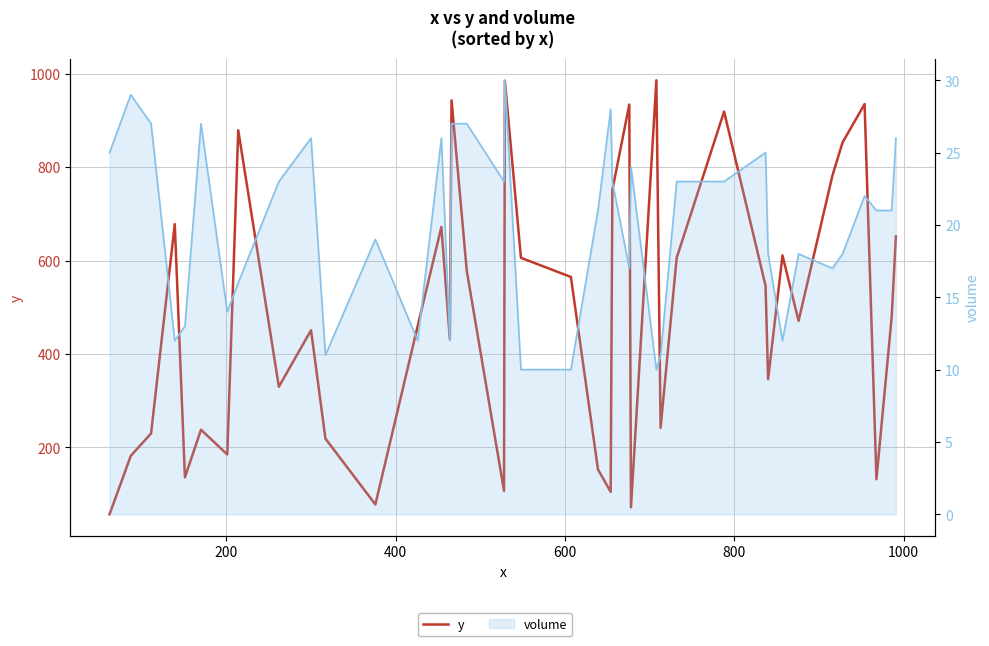

True or false: y and volume (line) intersect in this chart.

False